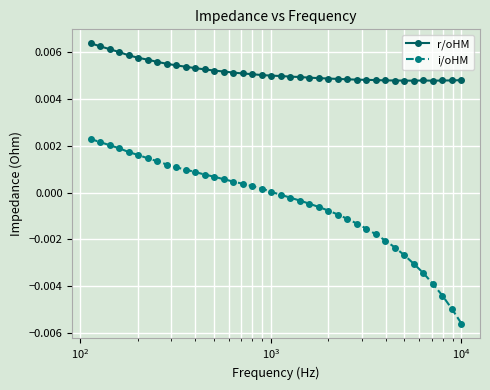

List the series in order of their overall mean, highest first.

r/oHM, i/oHM